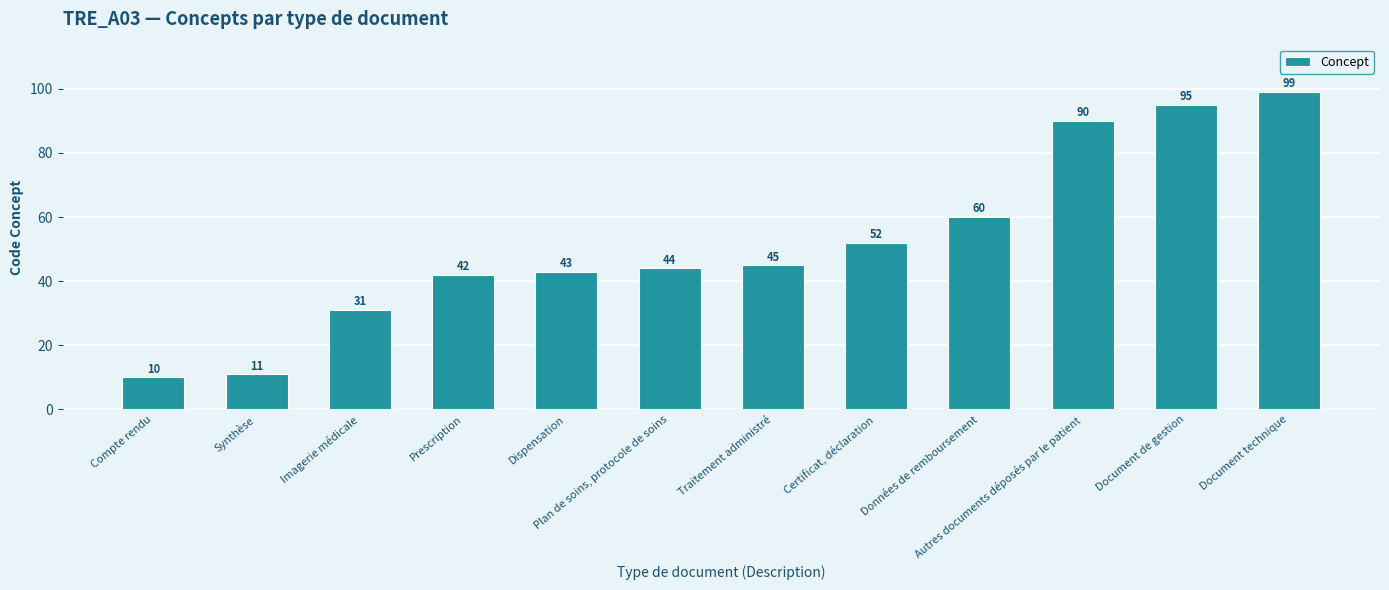

At which label is the value closest to 54?

Certificat, déclaration